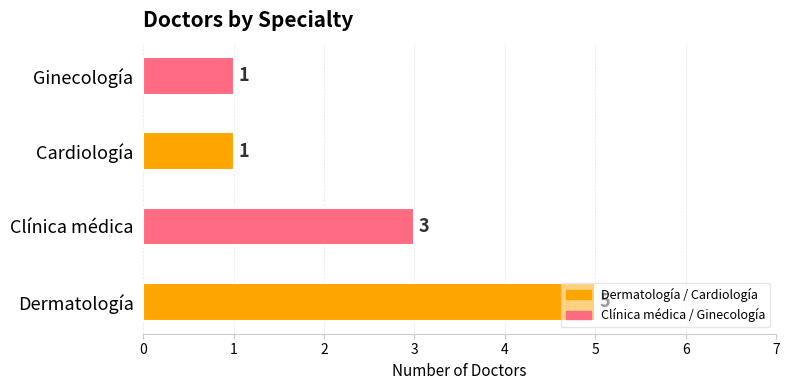

The chart shows a value of 1 at Ginecología. True or false?

True